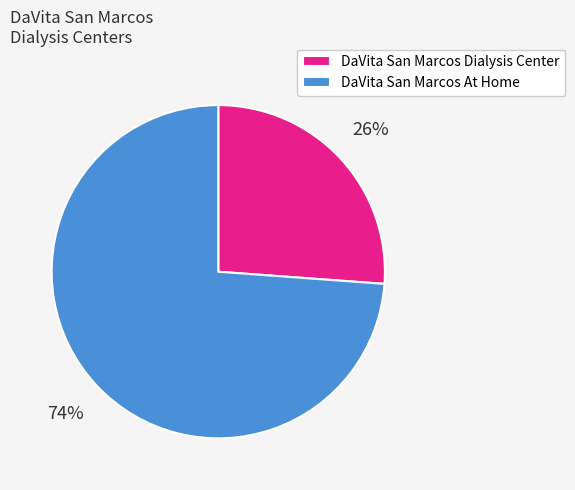

Which has a higher value, DaVita San Marcos Dialysis Center or DaVita San Marcos At Home?

DaVita San Marcos At Home